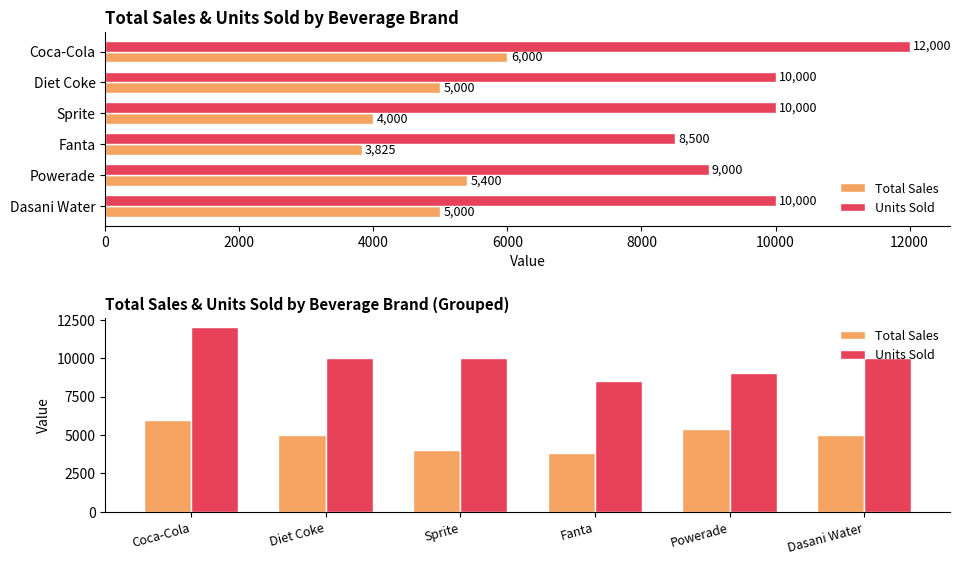

What is the spread (max minus min) of values at Powerade?

3600